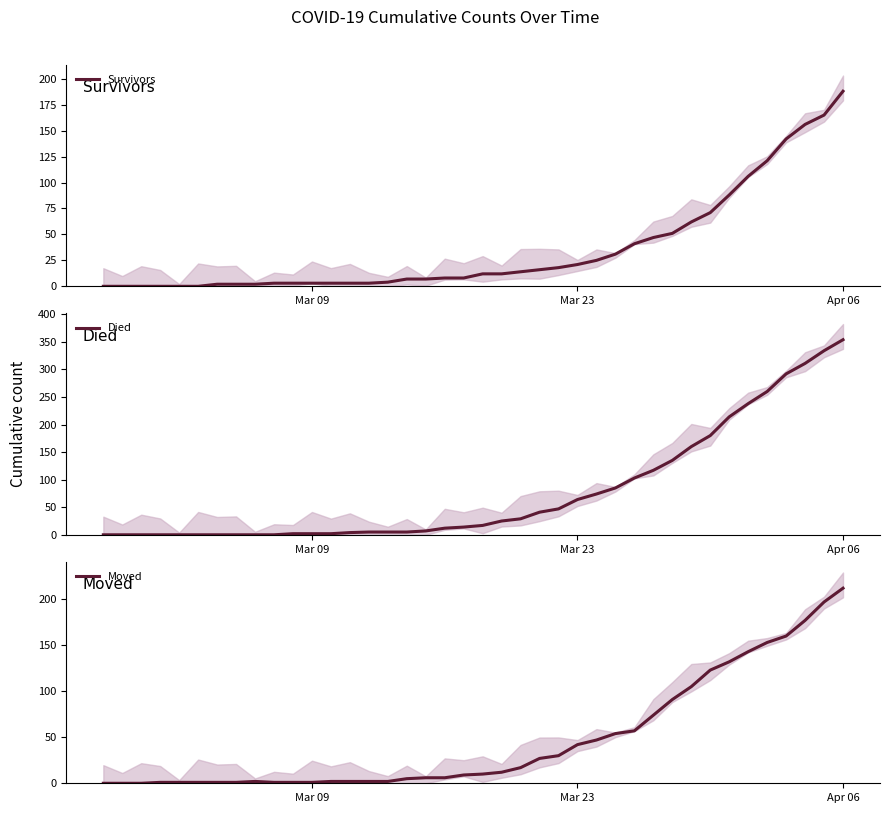

What is the maximum value for Survivors?

188